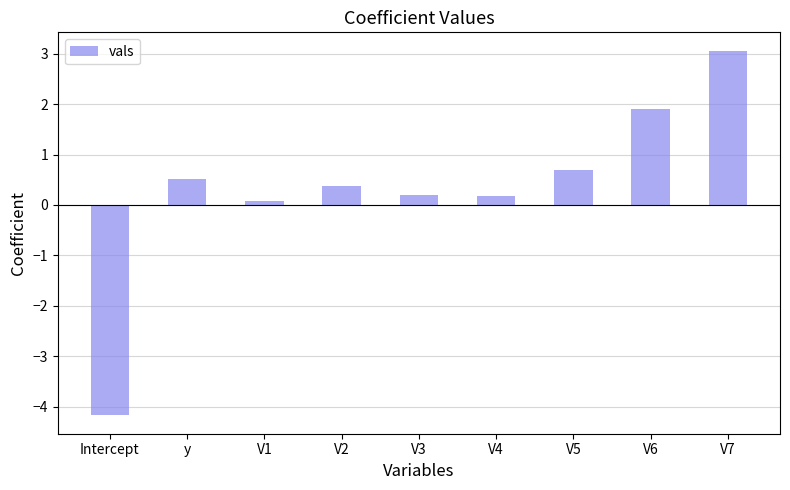

What is the maximum value shown in the chart?

3.1